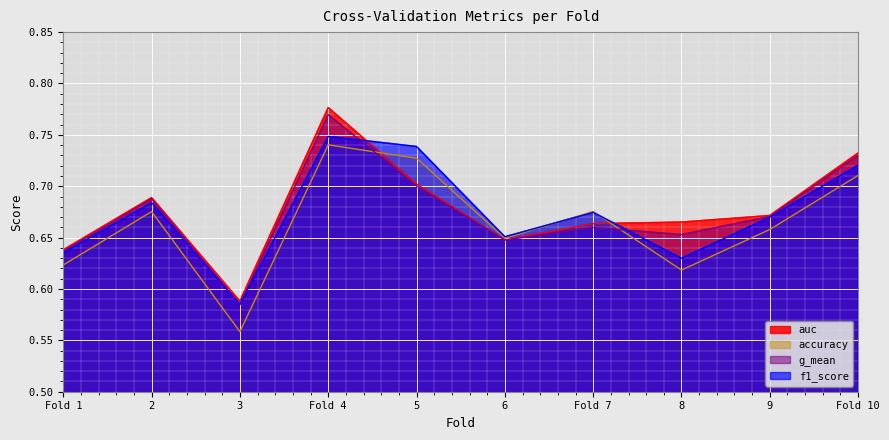

The value of accuracy at 3 is 0.8. True or false?

False